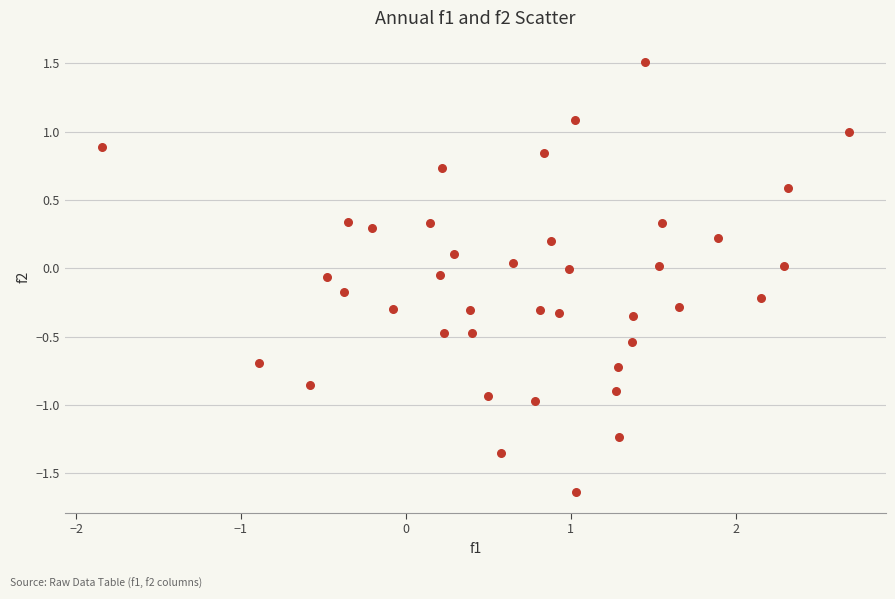

What is the range of X values (max minus min)?

4.5